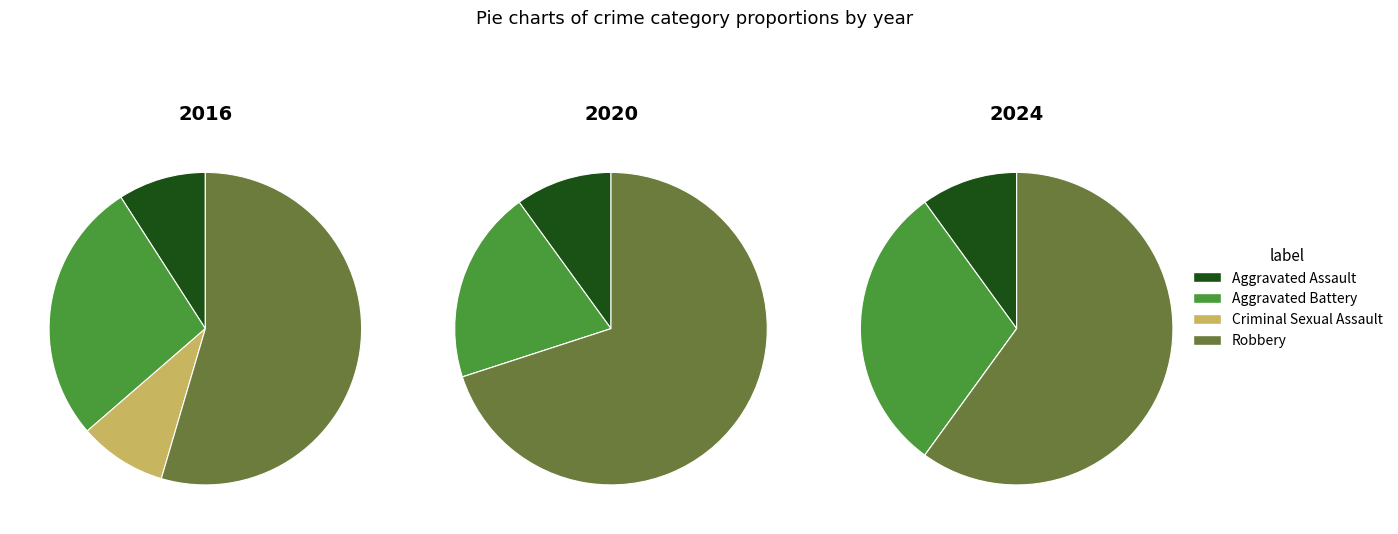

How many segments does this pie chart have?

4